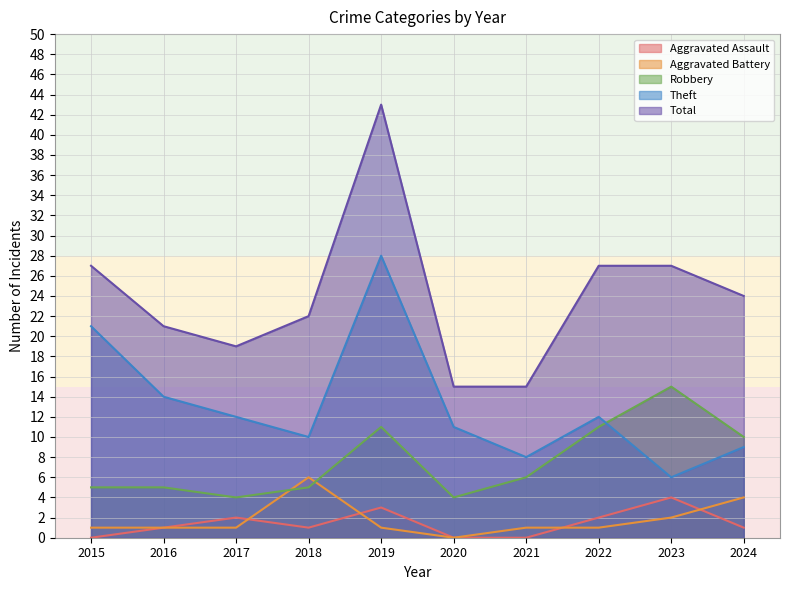

At which label does Aggravated Assault first exceed 1?

2017